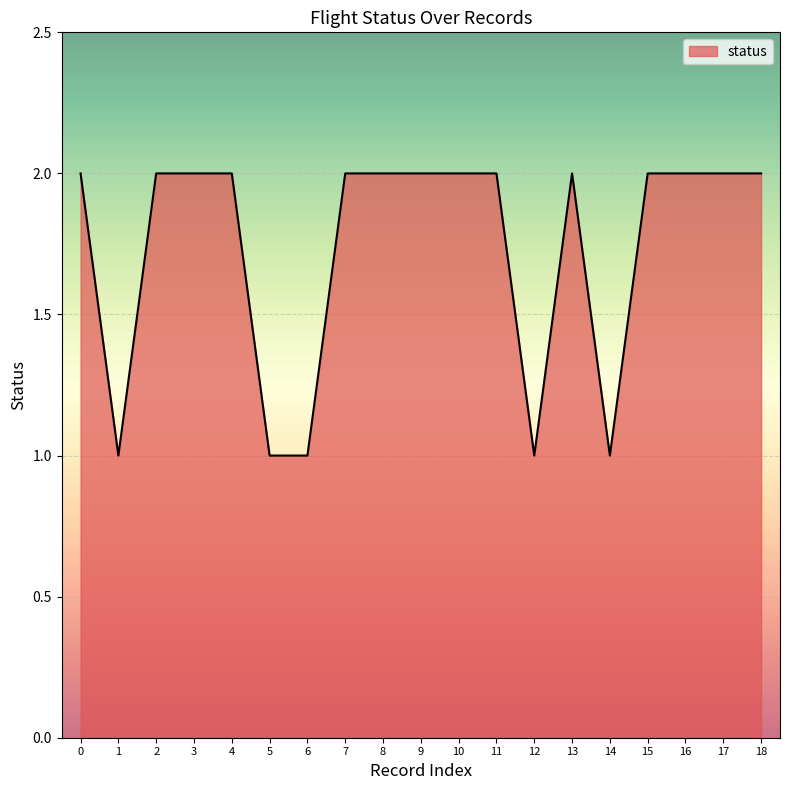

True or false: the data shows 3 at 10.

False